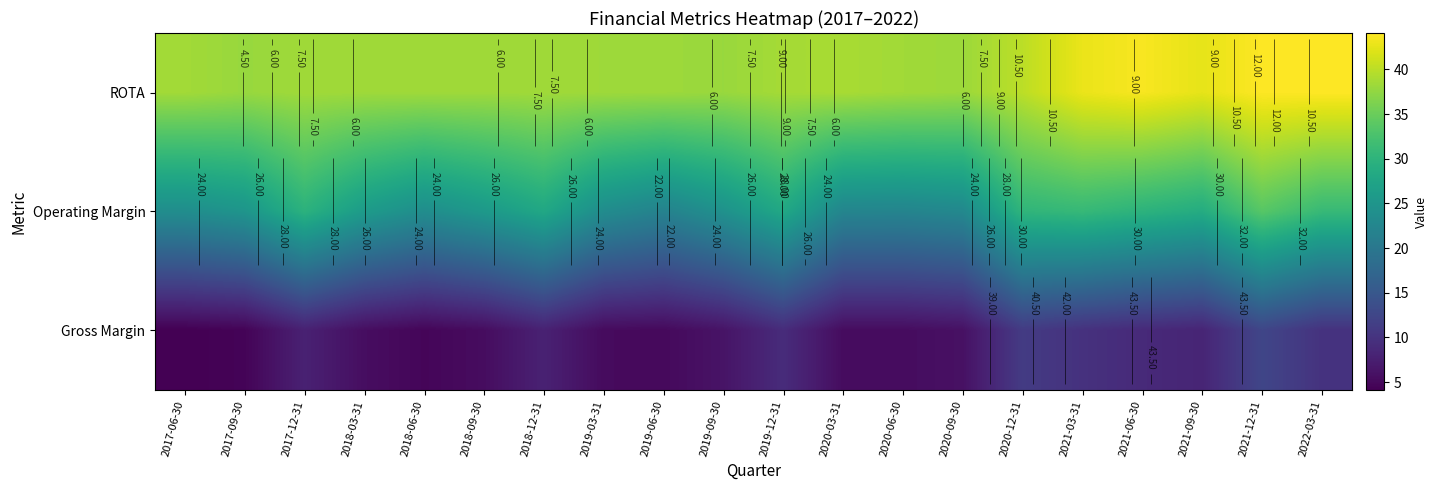

Which category has the highest value in the Operating Margin series?

2021-12-31